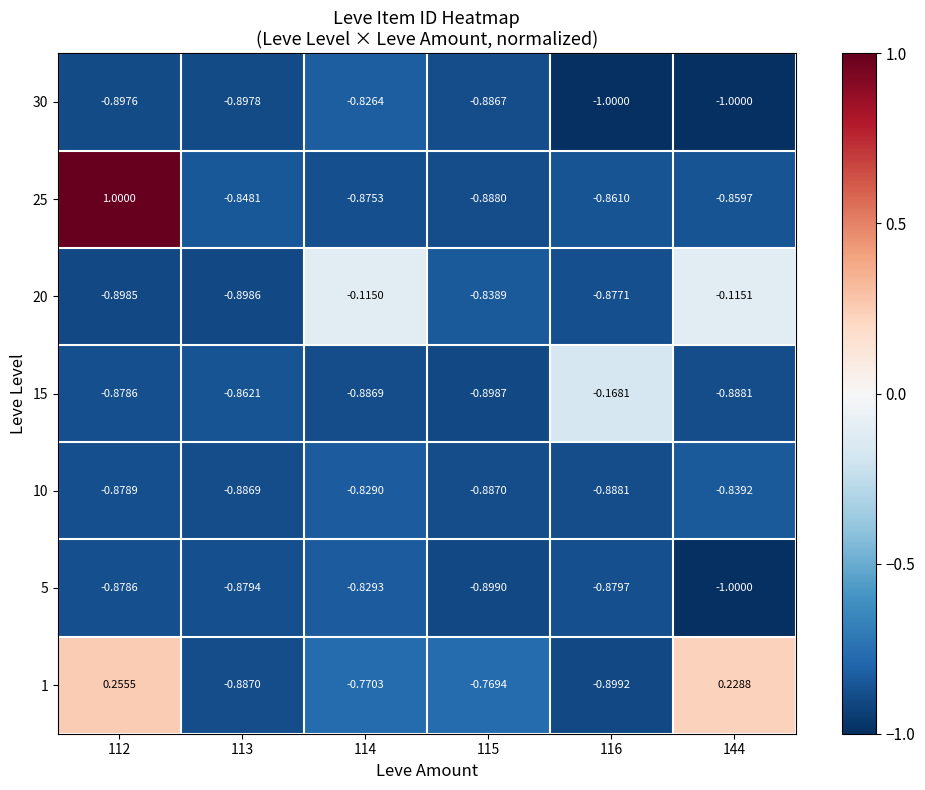

How many values in the 1 series are below 0?

4